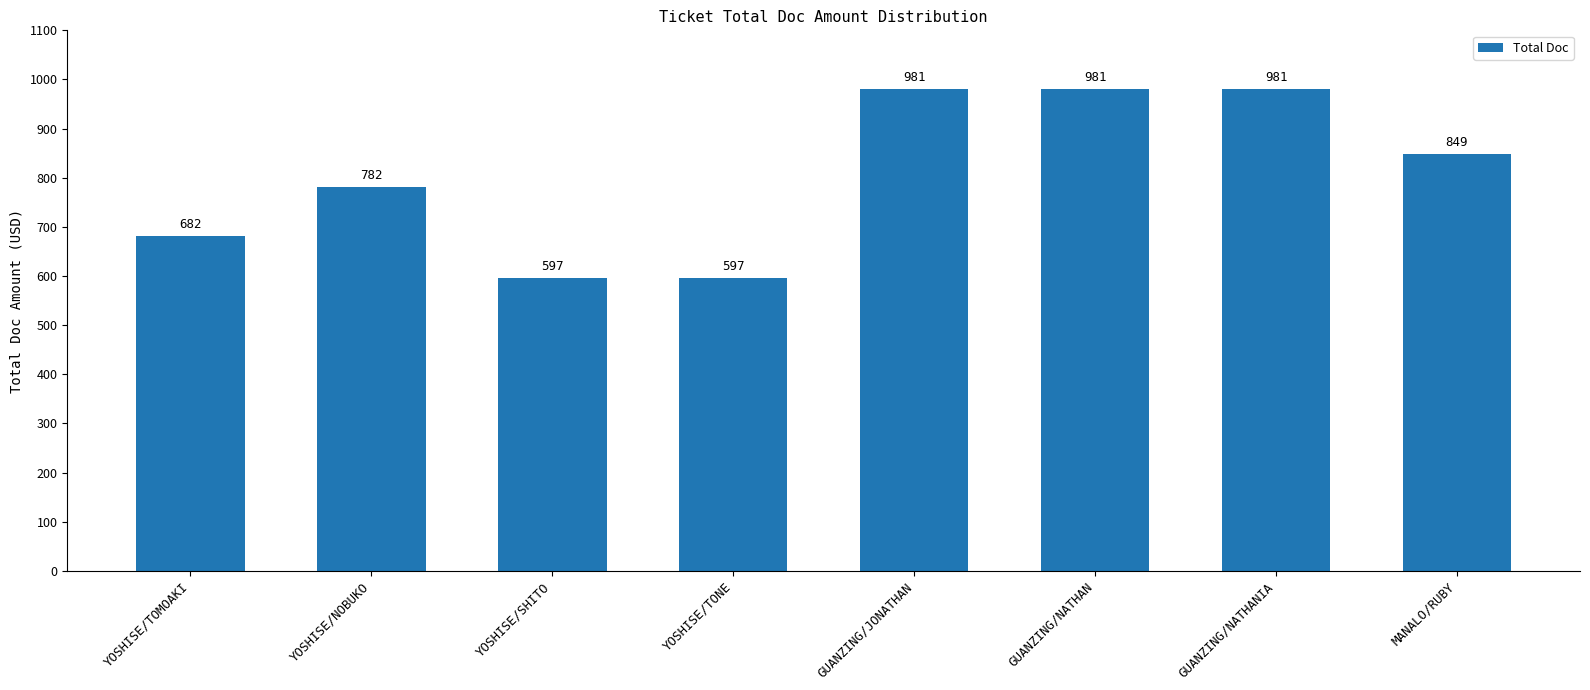

What is the maximum value shown in the chart?

981